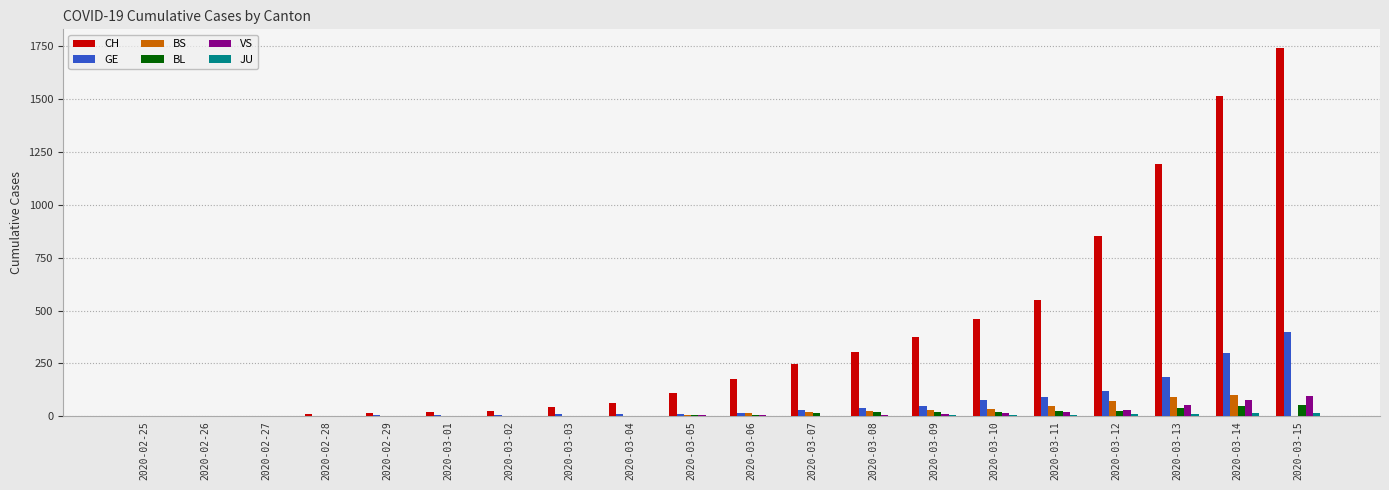

The value of GE at 2020-03-15 is 401. True or false?

True